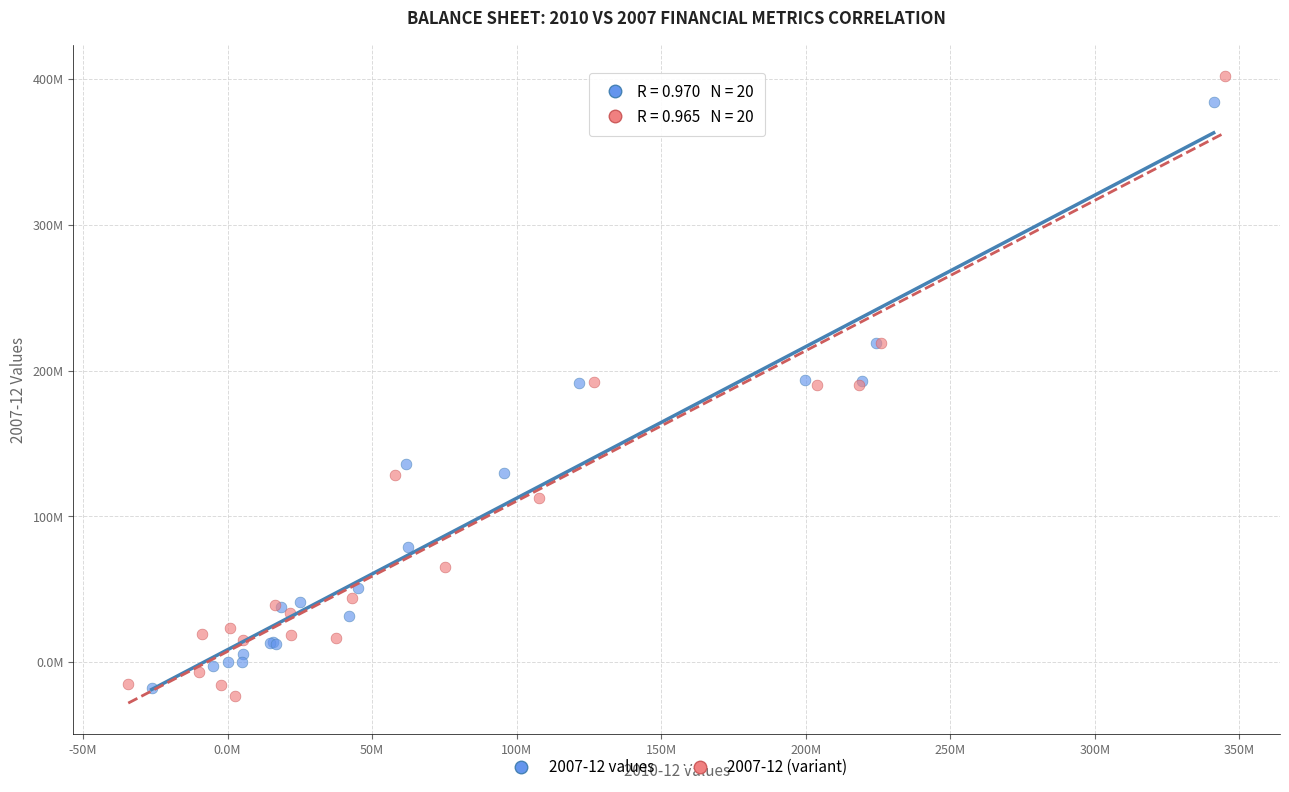

Which series contains the highest Y value?

2007-12 (variant)